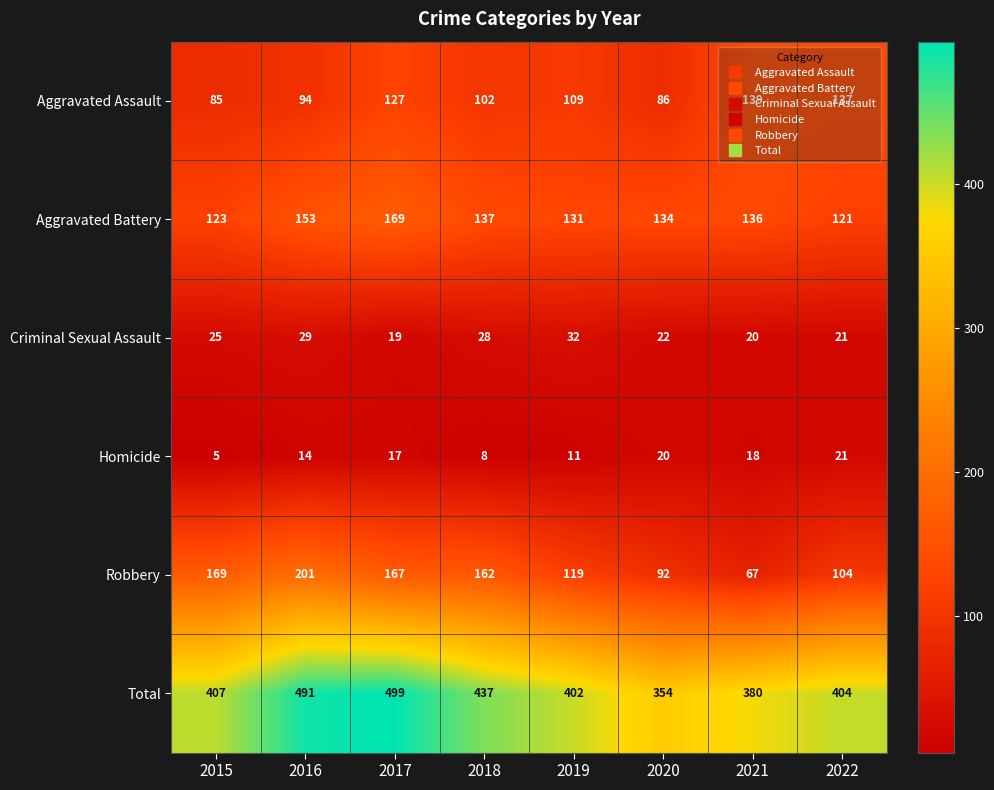

List the series in order of their peak value, highest first.

Total, Robbery, Aggravated Battery, Aggravated Assault, Criminal Sexual Assault, Homicide